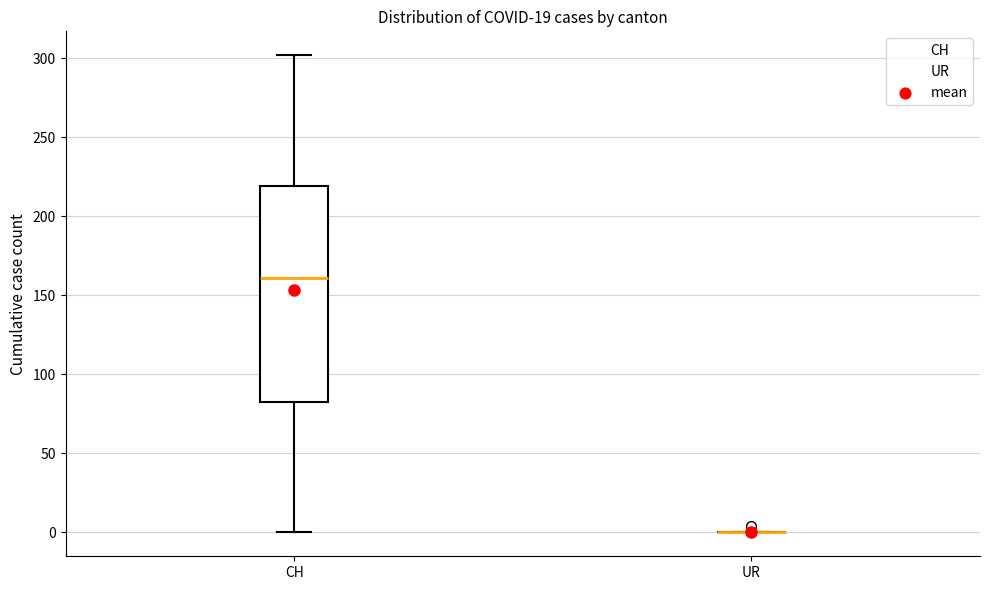

Reading left to right, read every box against the y-axis: the position of its median line, the range the box covers, and the ends of its whiskers. The values are not printed on the chart, so give them approximately, as read against the axis.

CH: median 160, box 85 to 220, whiskers 0 to 300
UR: box collapsed to a line at 0, whiskers 0 to 0